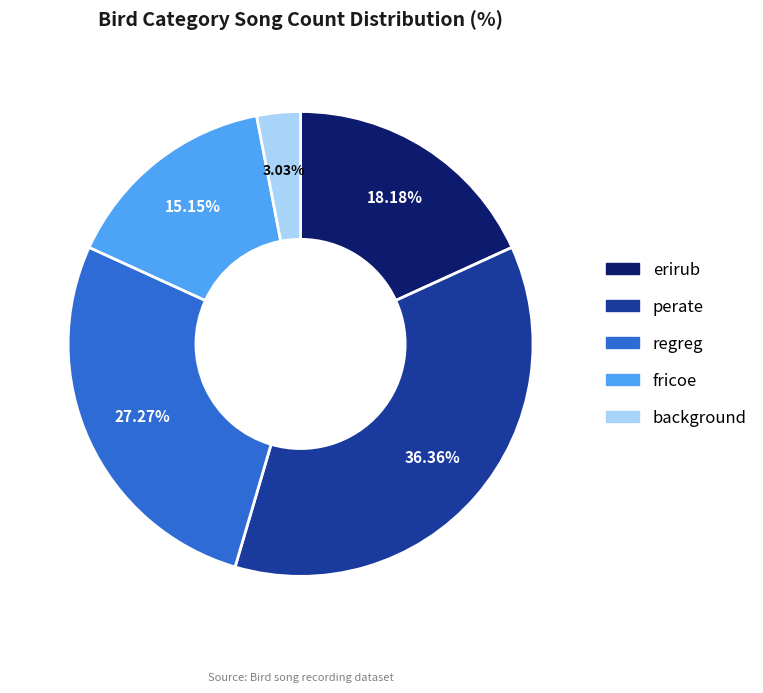

Is the sum of perate and fricoe greater than half?

Yes